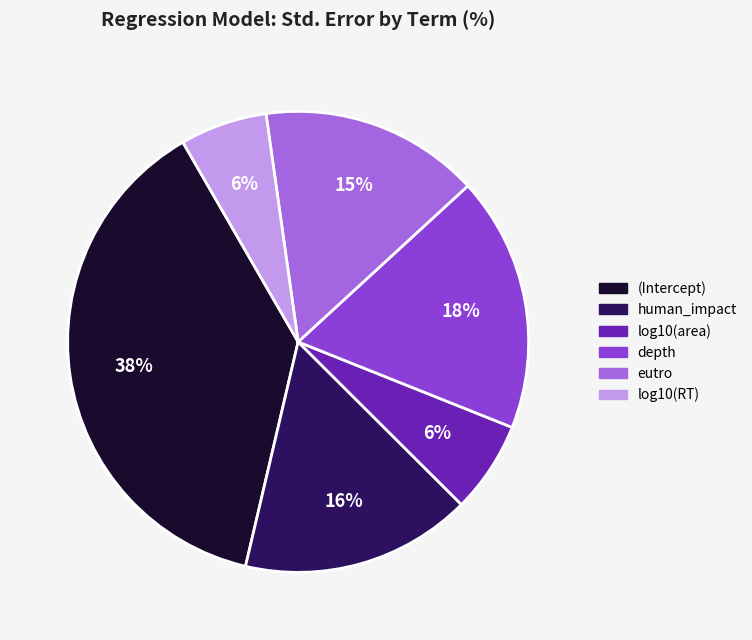

How many segments does this pie chart have?

6